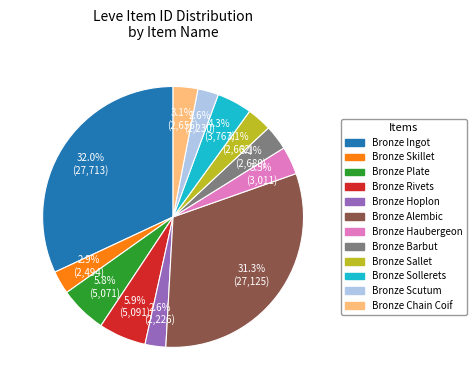

To the nearest percent, what is the difference between the largest and smallest slice percentages?

29%